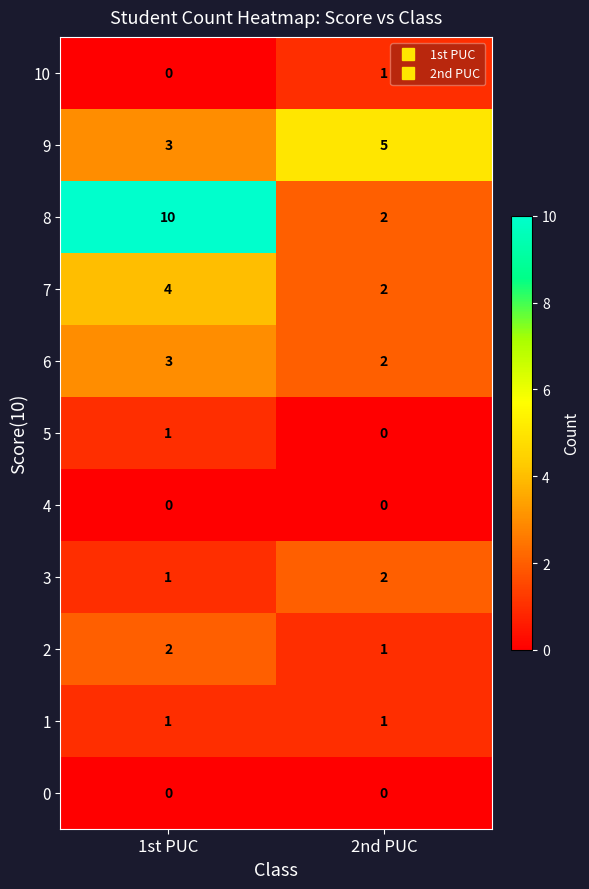

Which category has the highest value in the 8 series?

1st PUC